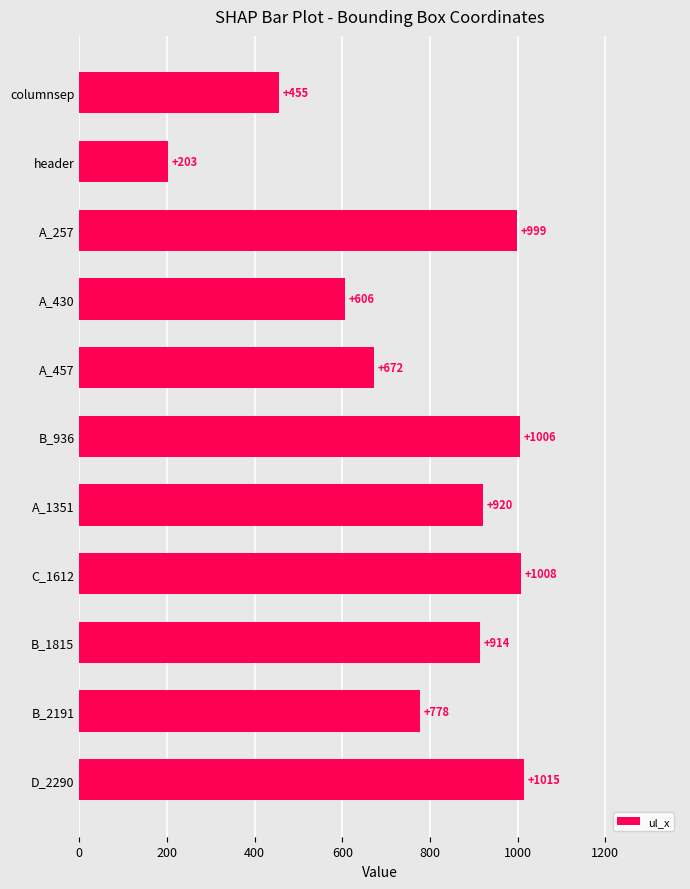

List the labels in order of value, largest first.

D_2290, C_1612, B_936, A_257, A_1351, B_1815, B_2191, A_457, A_430, columnsep, header